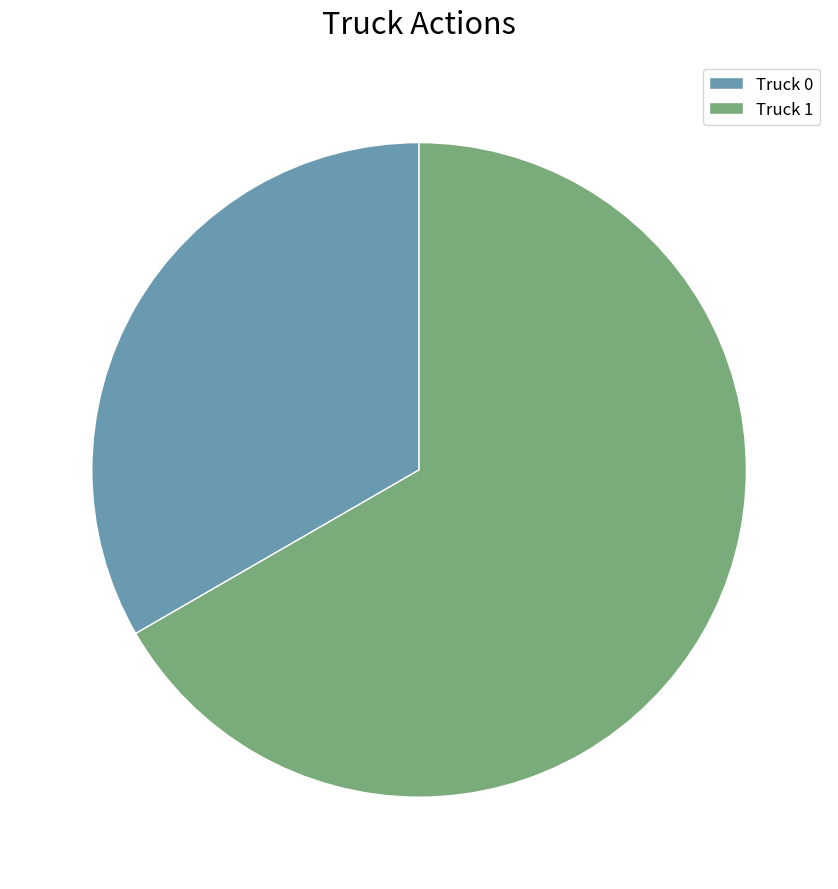

Between Truck 0 and Truck 1, which is larger?

Truck 1